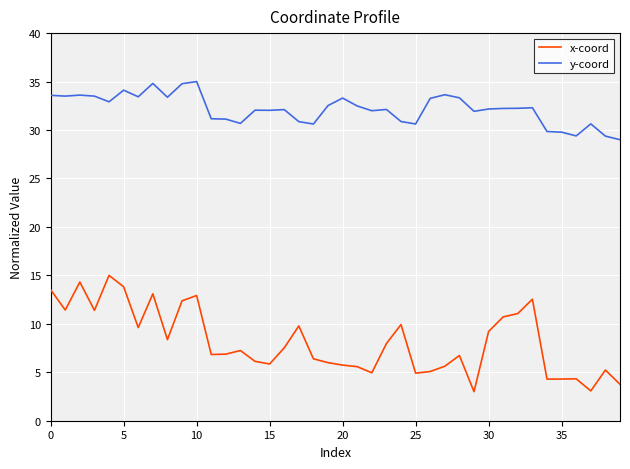

What is the minimum value shown in the chart?

3.0